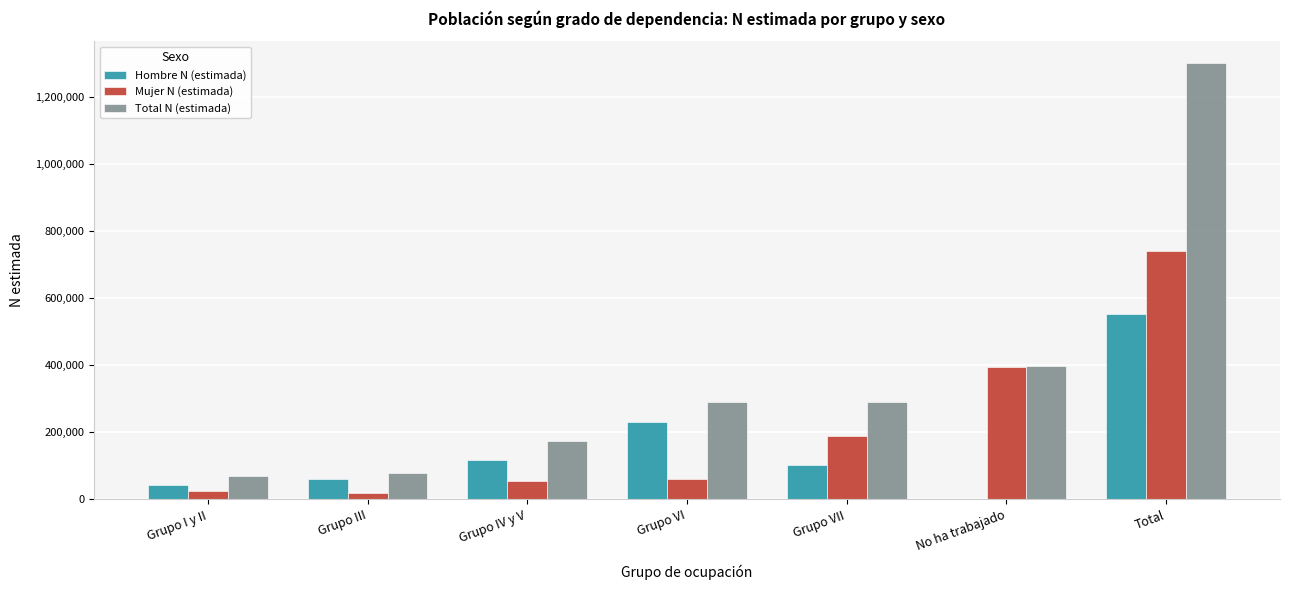

Is the value of Total N (estimada) at Grupo VI greater than the value of Mujer N (estimada) at Grupo VII?

Yes